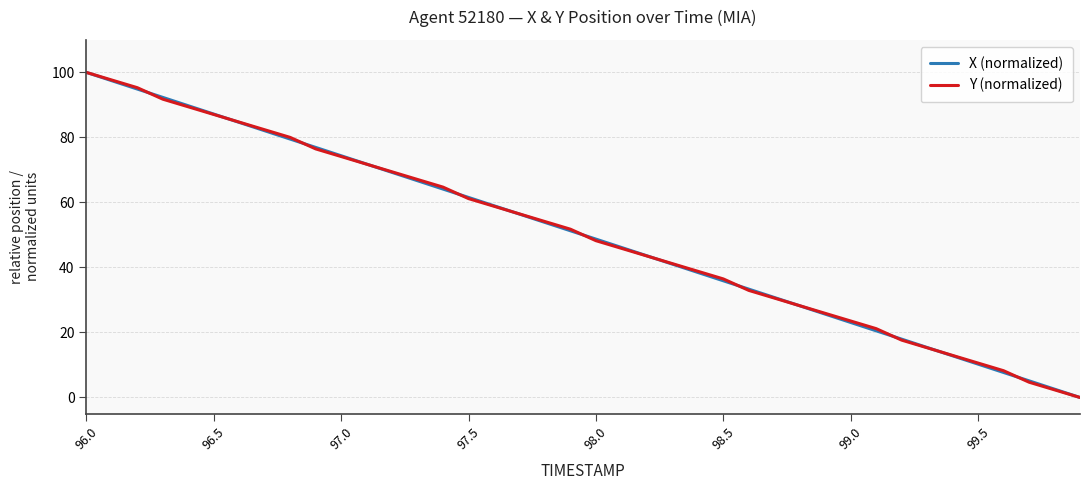

What is the maximum value shown in the chart?

100.0